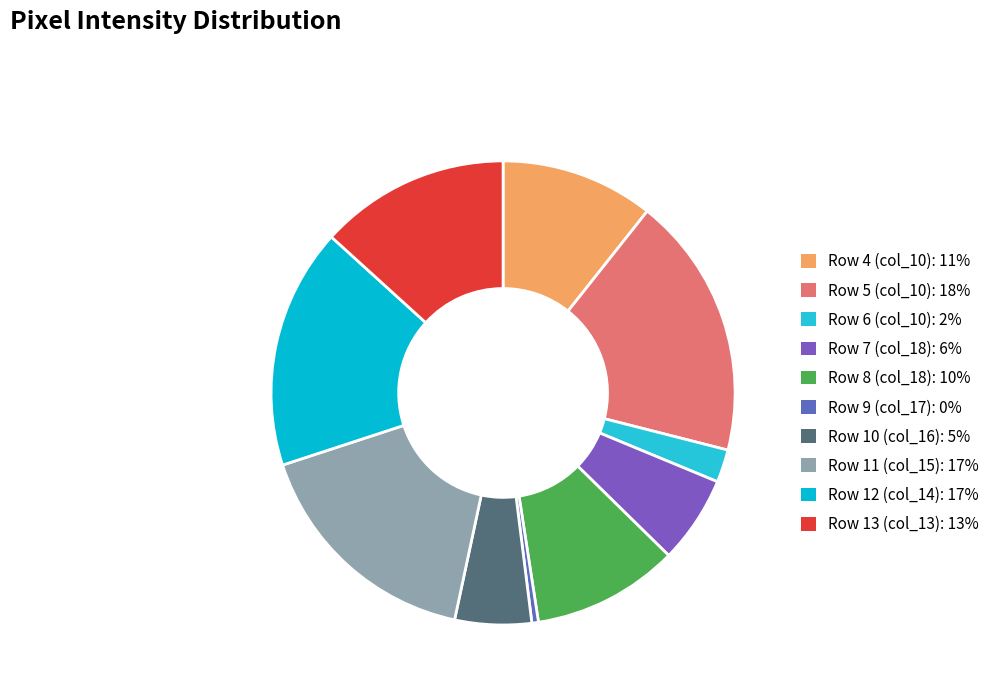

Combined, do Row 4 (col_10) and Row 7 (col_18) account for over 50%?

No